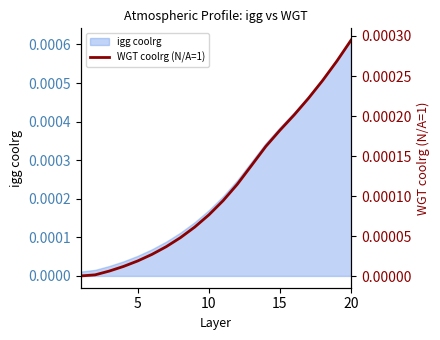

The chart shows a value of 0.0 at 16. True or false?

False